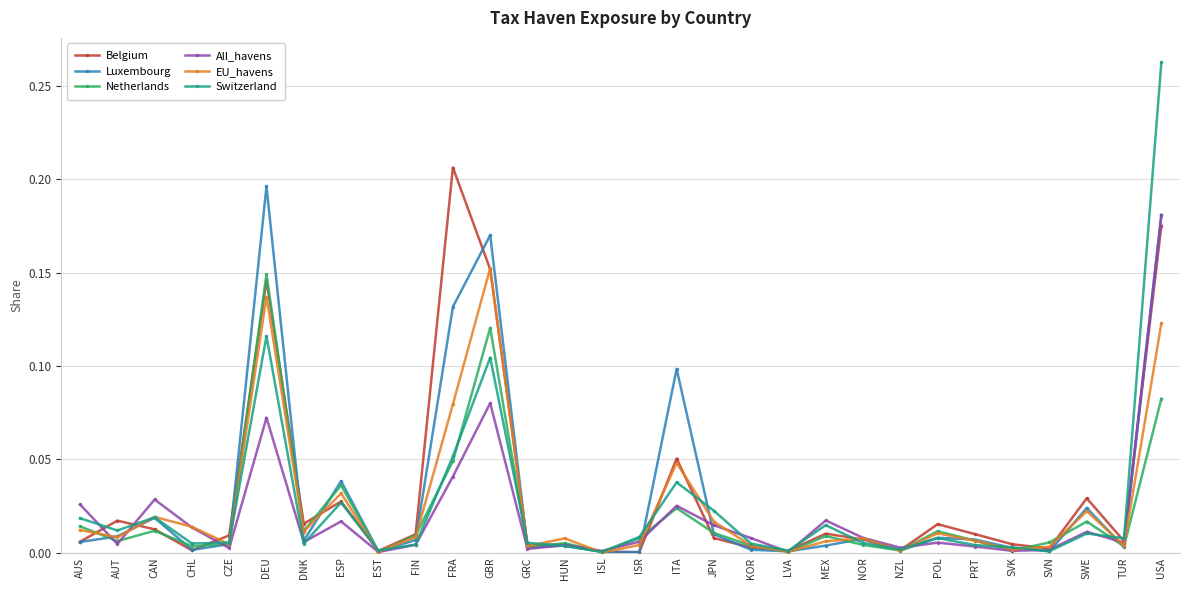

What is the label of the 28th point from the right?

CAN